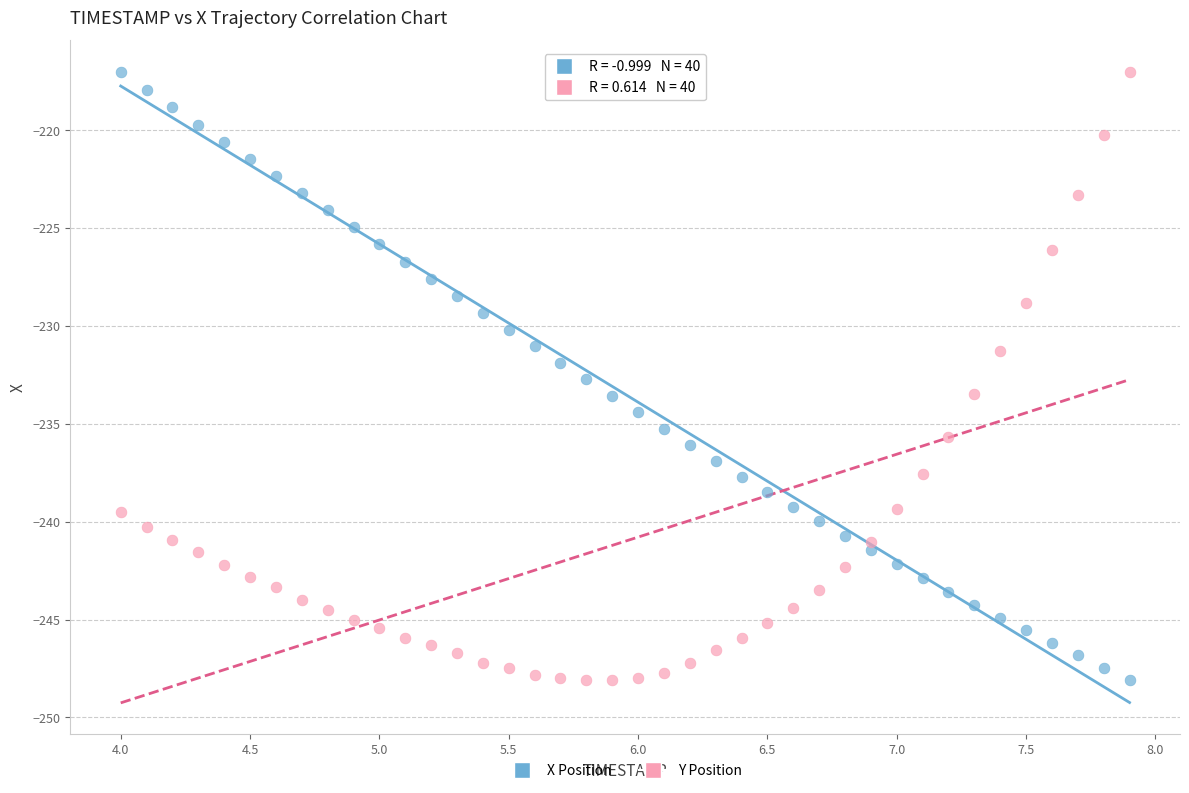

Across all data points, what is the range of X values (max minus min)?

3.9